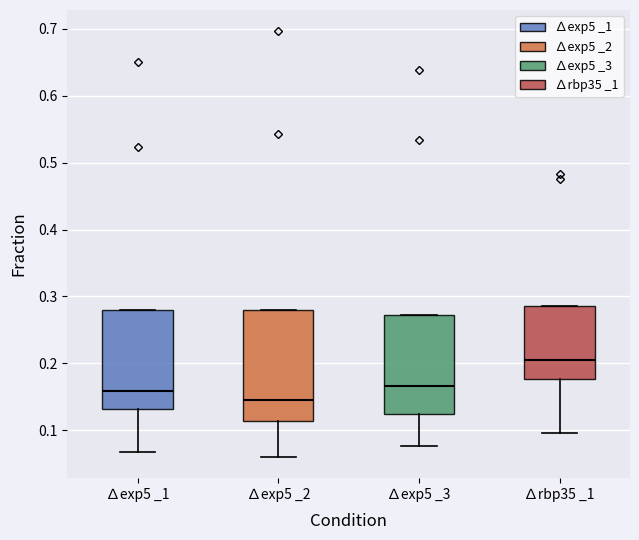

Reading left to right, read every box against the y-axis: the position of its median line, the range the box covers, and the ends of its whiskers. The values are not printed on the chart, so give them approximately, as read against the axis.

∆exp5 _1: median 0.16, box 0.13 to 0.28, whiskers 0.07 to 0.28
∆exp5 _2: median 0.15, box 0.11 to 0.28, whiskers 0.06 to 0.28
∆exp5 _3: median 0.17, box 0.12 to 0.27, whiskers 0.08 to 0.27
∆rbp35 _1: median 0.21, box 0.18 to 0.29, whiskers 0.10 to 0.29